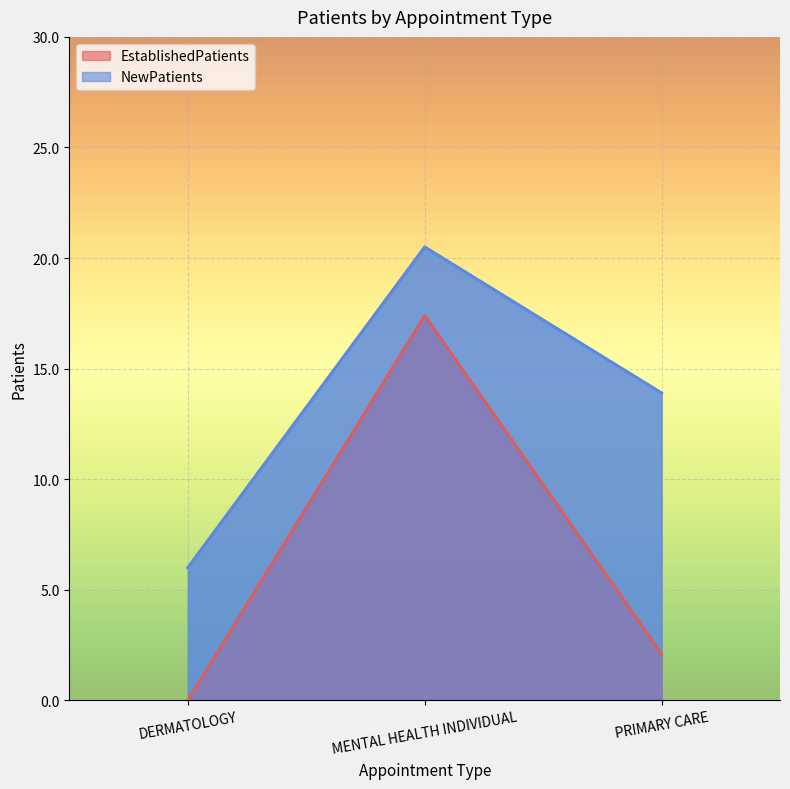

How many data points in NewPatients are above 13?

2